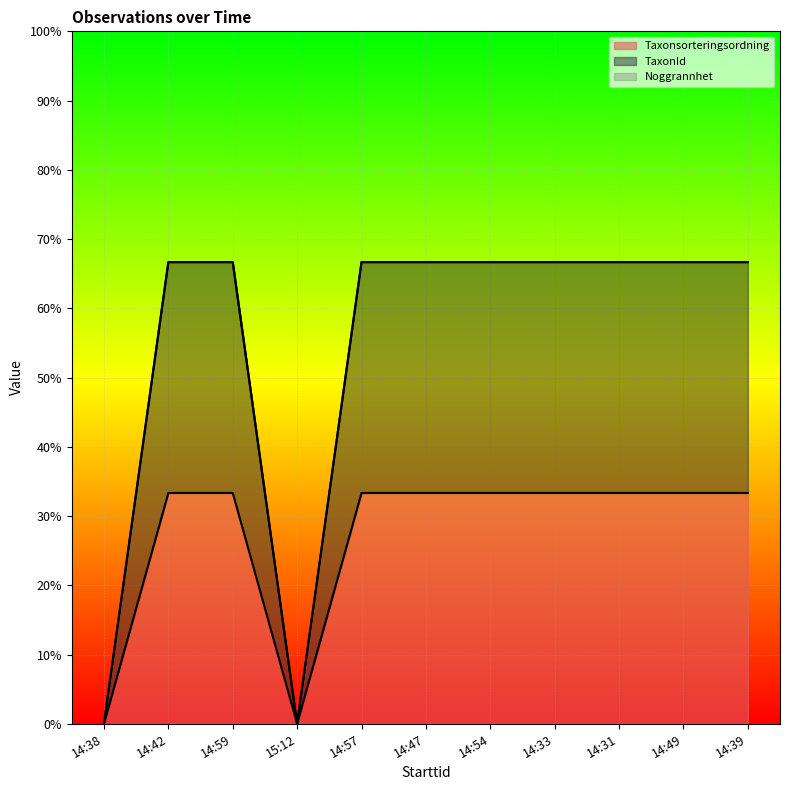

Rank the series by their maximum value, from highest to lowest.

TaxonId, Taxonsorteringsordning